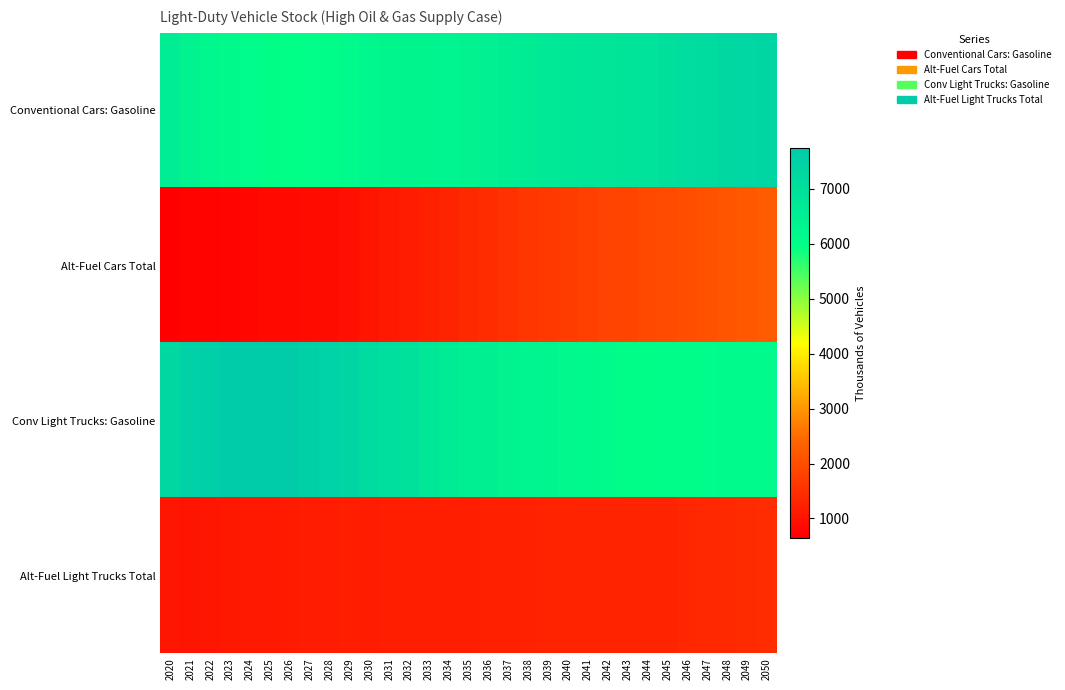

List the series in order of their peak value, highest first.

Conv Light Trucks: Gasoline, Conventional Cars: Gasoline, Alt-Fuel Cars Total, Alt-Fuel Light Trucks Total